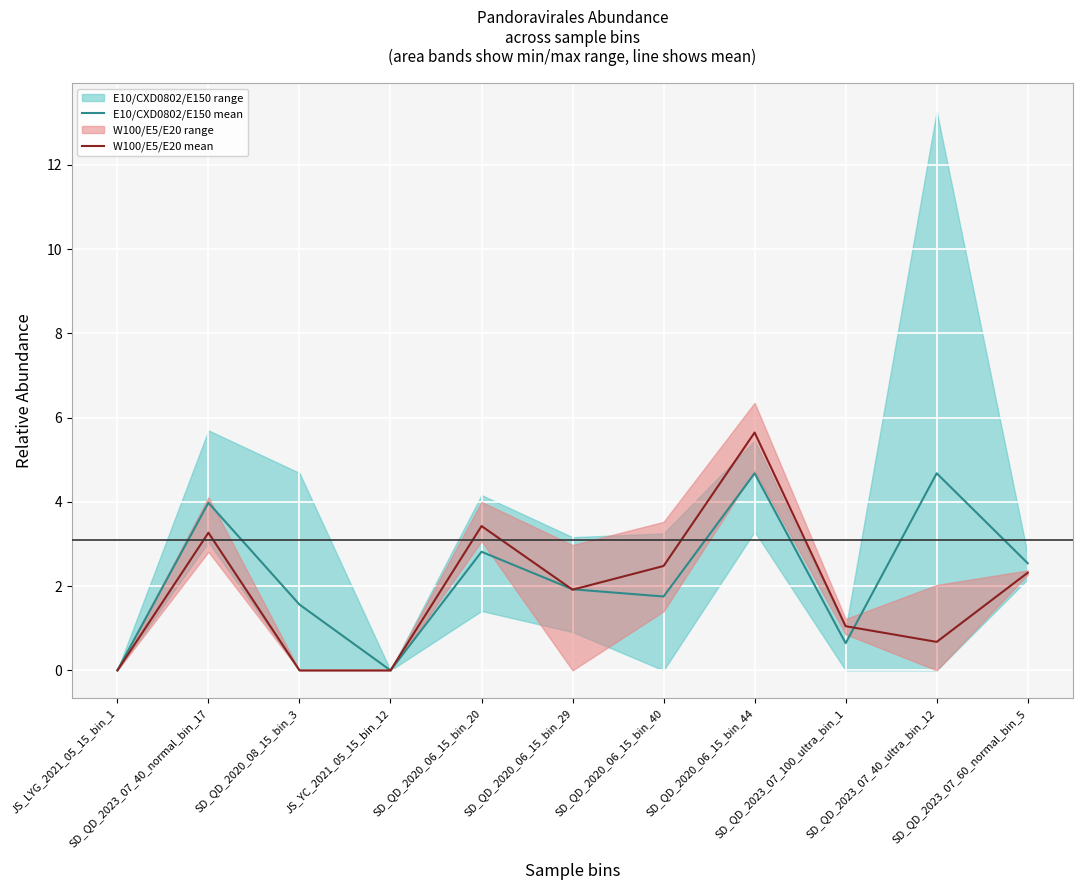

What is the difference between the second highest and second lowest values in the W100/E5/E20 mean series?

3.4